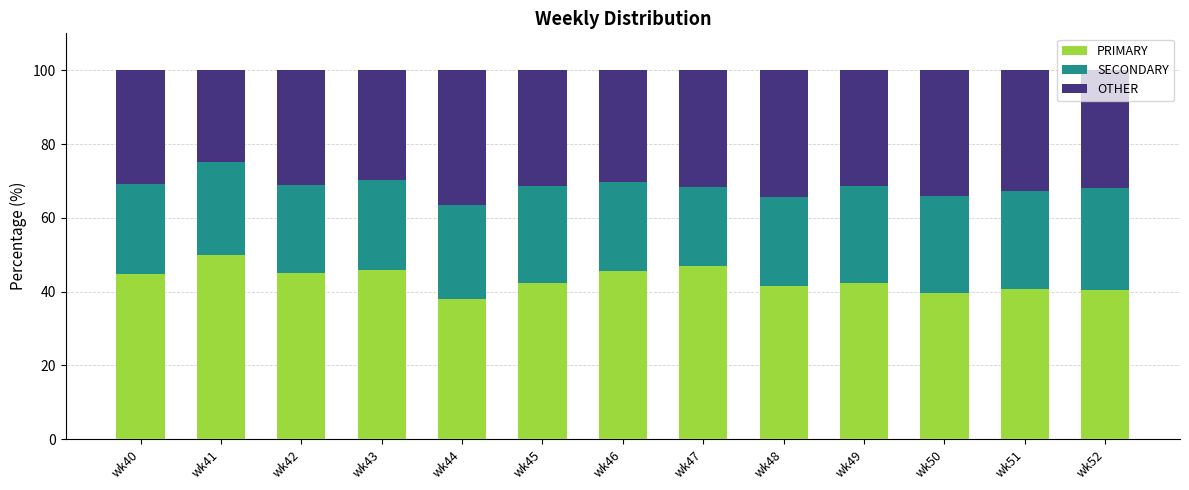

Are the bars grouped side by side (vs. stacked)?

No